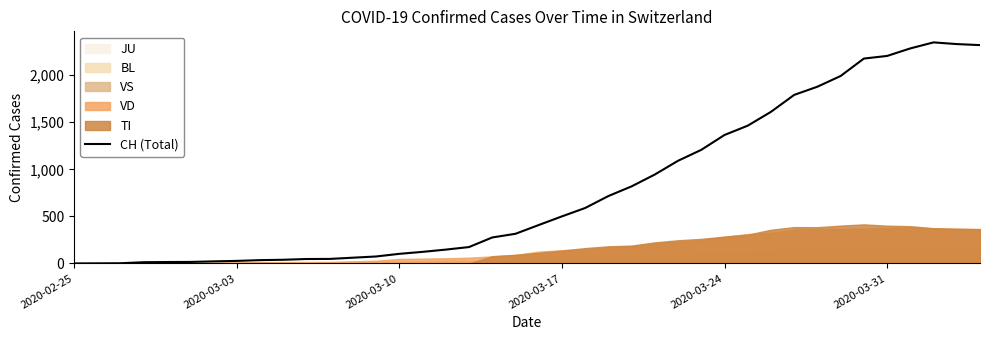

What is the maximum value for CH (Total)?

2349